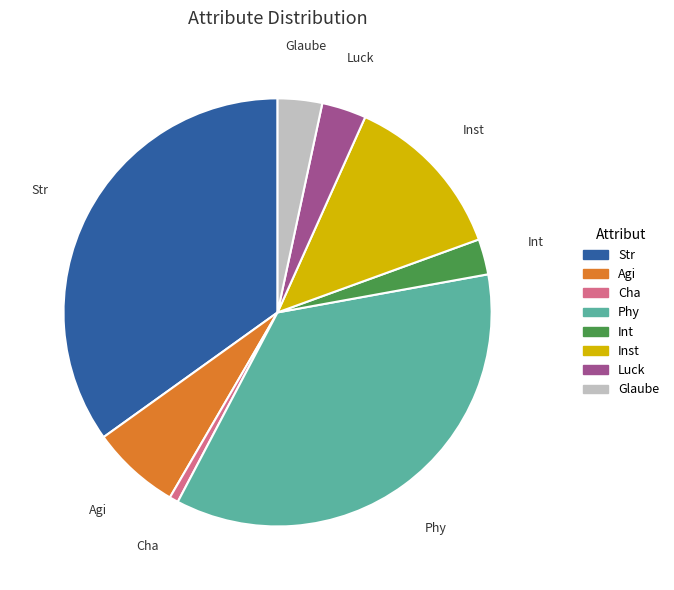

How many segments does this pie chart have?

8